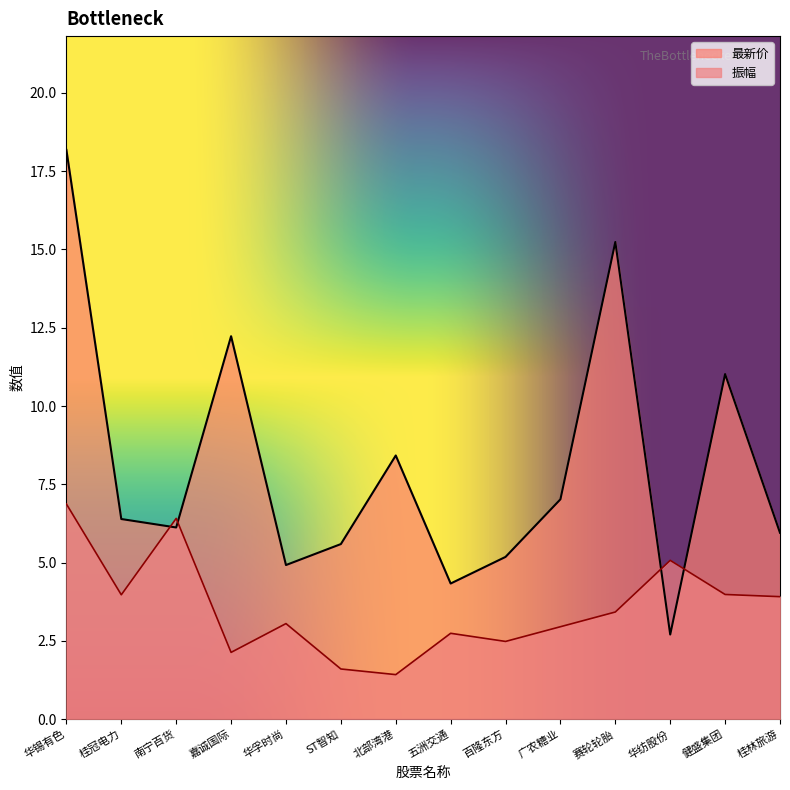

What is the sum of the 振幅 values at 赛轮轮胎 and 南宁百货?

9.8